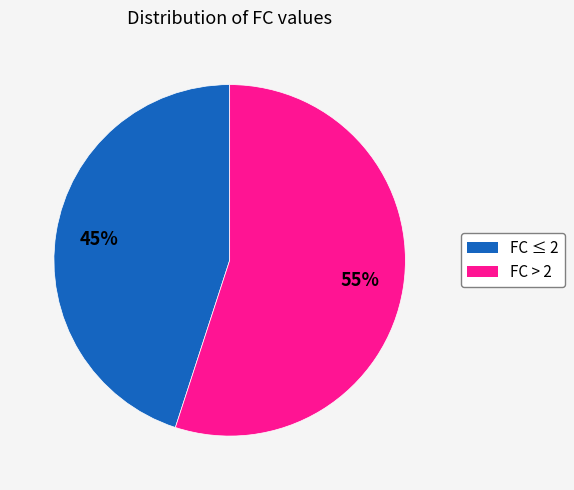

To the nearest percent, what is the average slice percentage?

50%